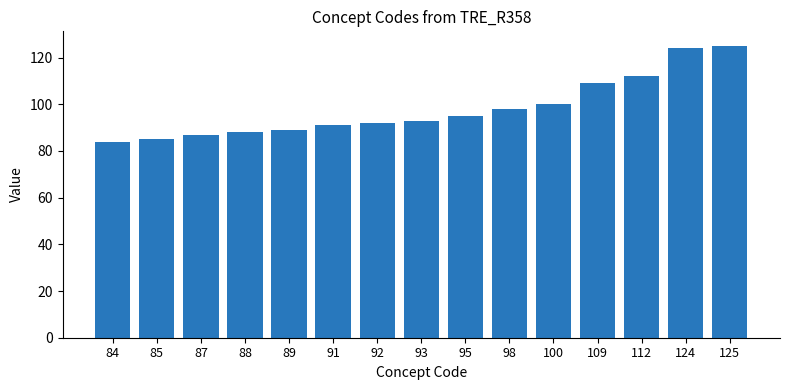

Is it true that the value at 100 is 100?

True